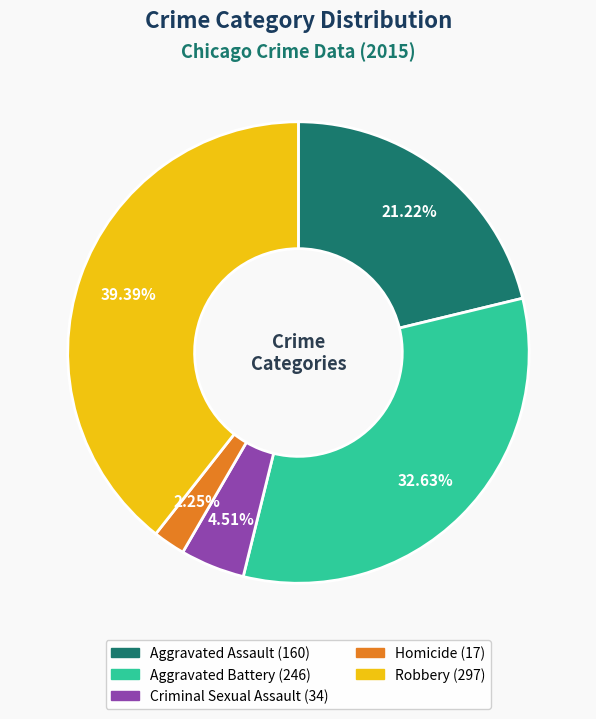

To the nearest percent, what portion does Aggravated Assault represent?

21%